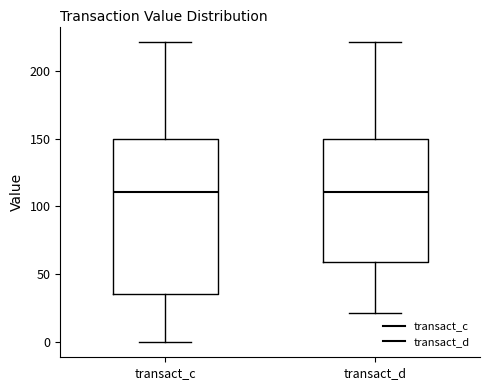

Reading left to right, transcribe this box plot: for each box, give where its median line is, the range the box spans, and where its two whiskers end, as read against the y-axis. The values are not printed on the chart, so give them approximately, as read against the axis.

transact_c: median 110, box 35 to 150, whiskers 0 to 220
transact_d: median 110, box 60 to 150, whiskers 20 to 220